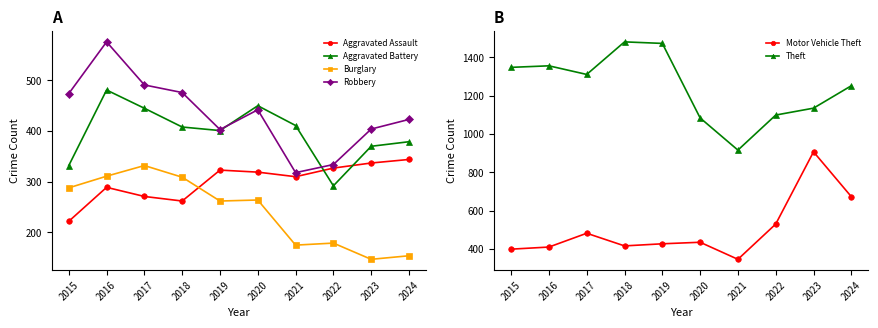

List the series in order of their peak value, lowest first.

Burglary, Aggravated Assault, Aggravated Battery, Robbery, Motor Vehicle Theft, Theft